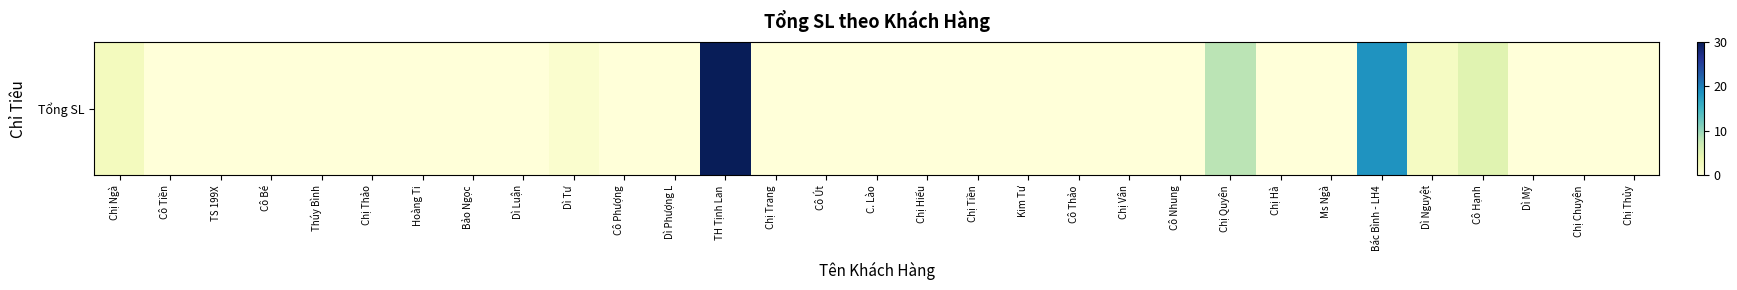

What is the sum of all values?

67.2